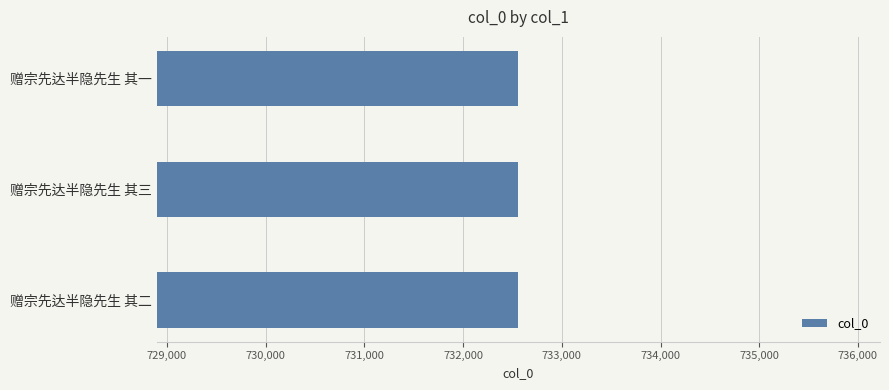

What value does the data have at 赠宗先达半隐先生 其一?

732559